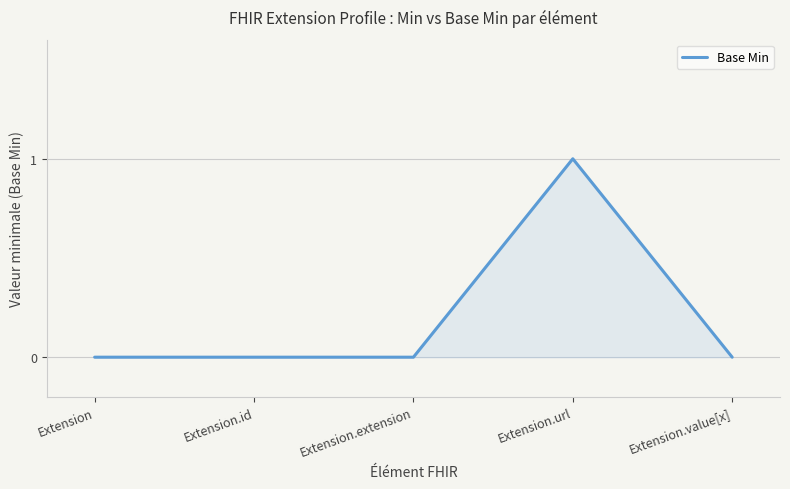

How many lines are shown in the chart?

1